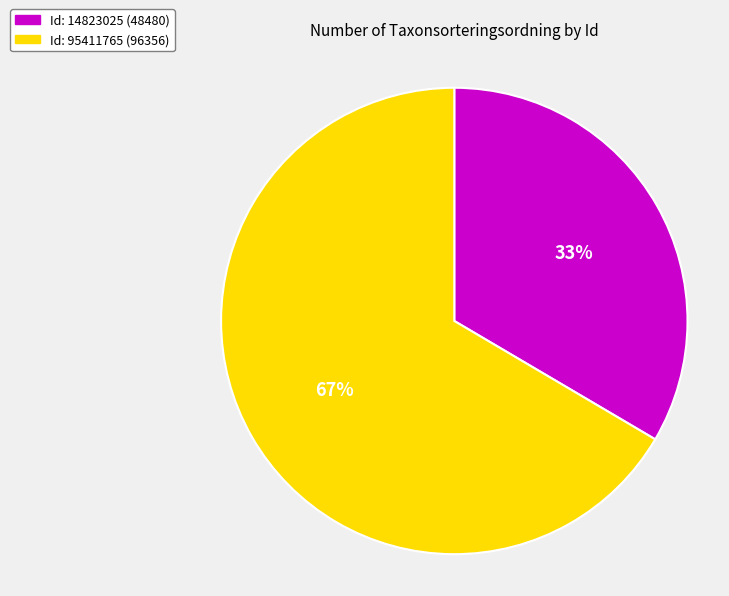

Is there a majority slice in this chart?

Yes